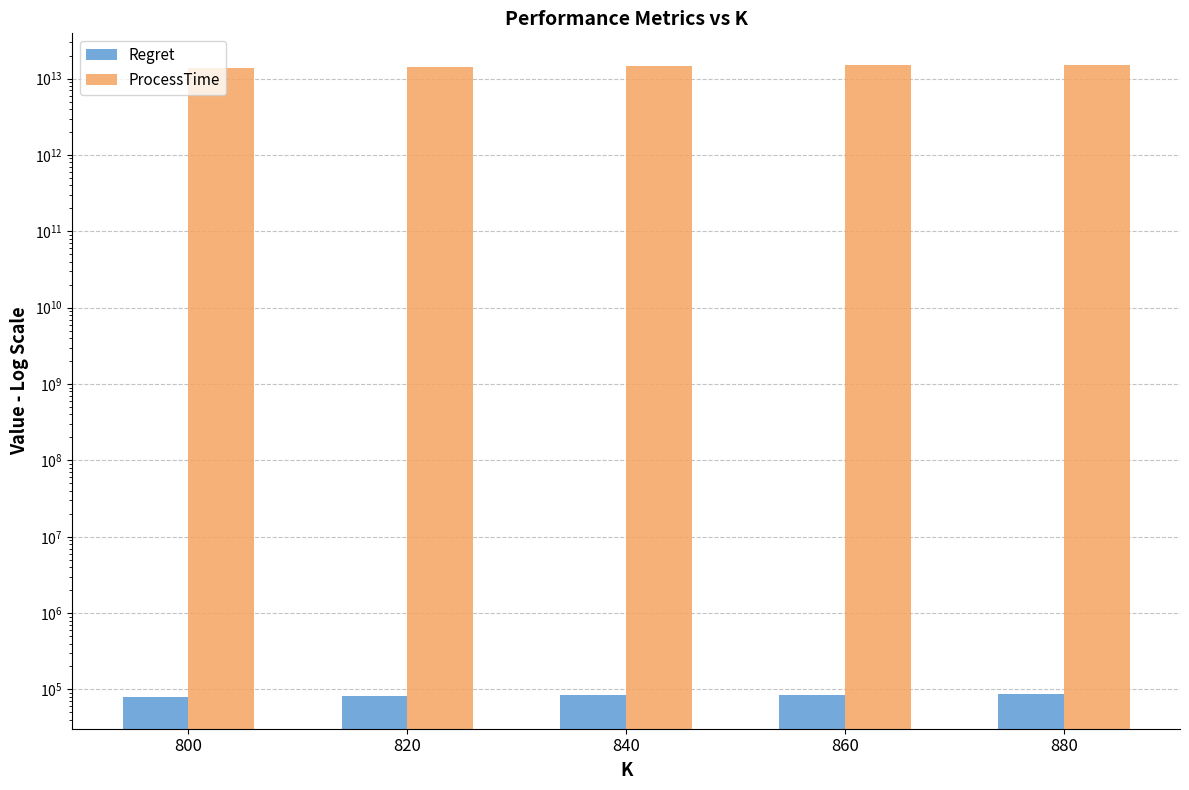

At which category is the sum across all series the highest?

880